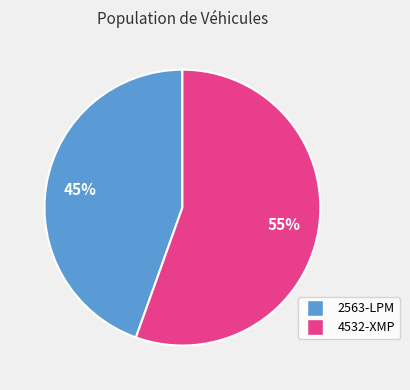

How many segments does this pie chart have?

2